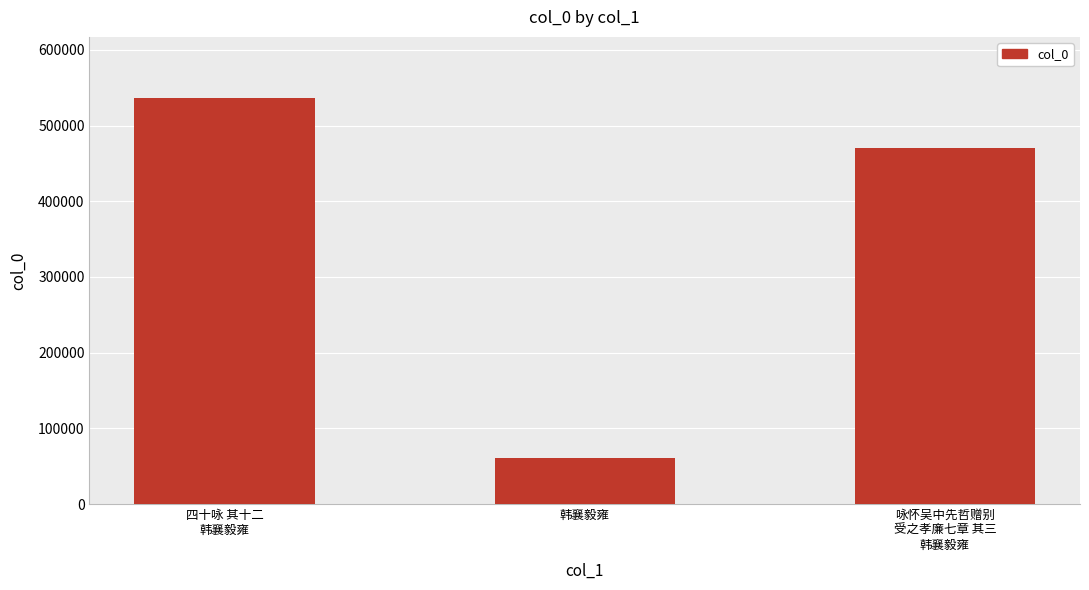

How many distinct data groups are displayed?

1